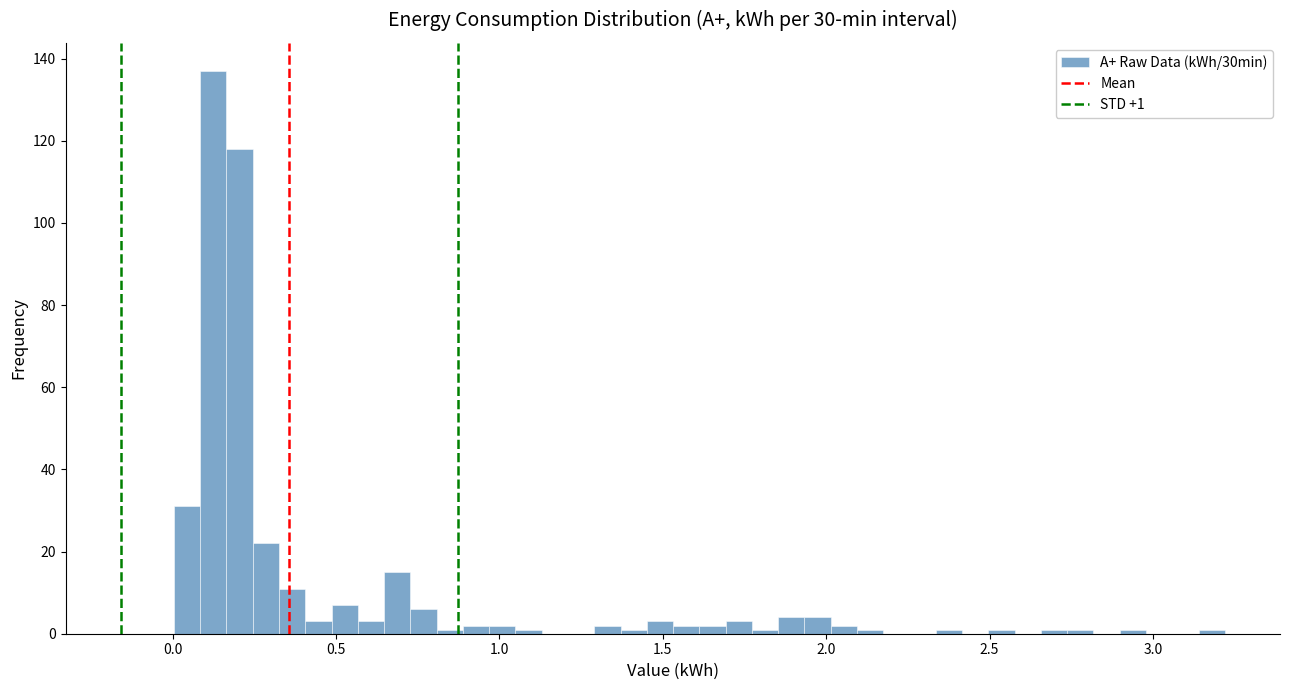

Read against the x-axis, roughly where is the centre of the tallest bar?

0.10